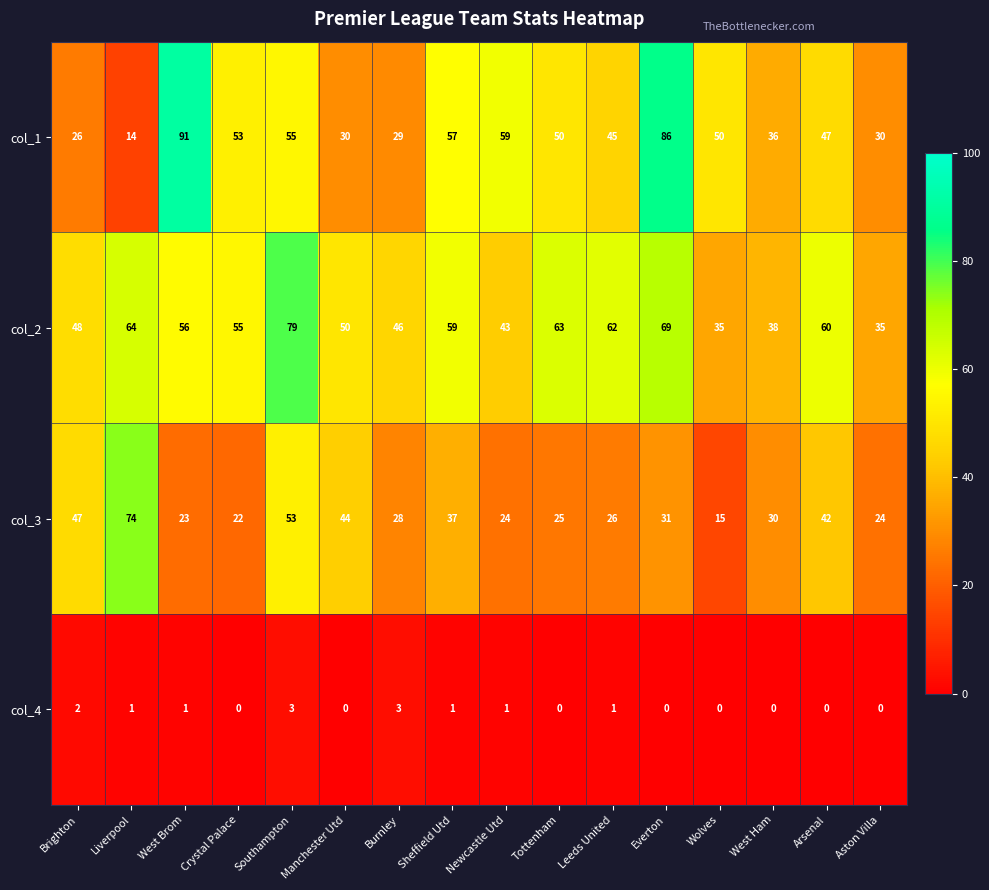

What is the difference between the maximum and second lowest values in the col_3 series?

52